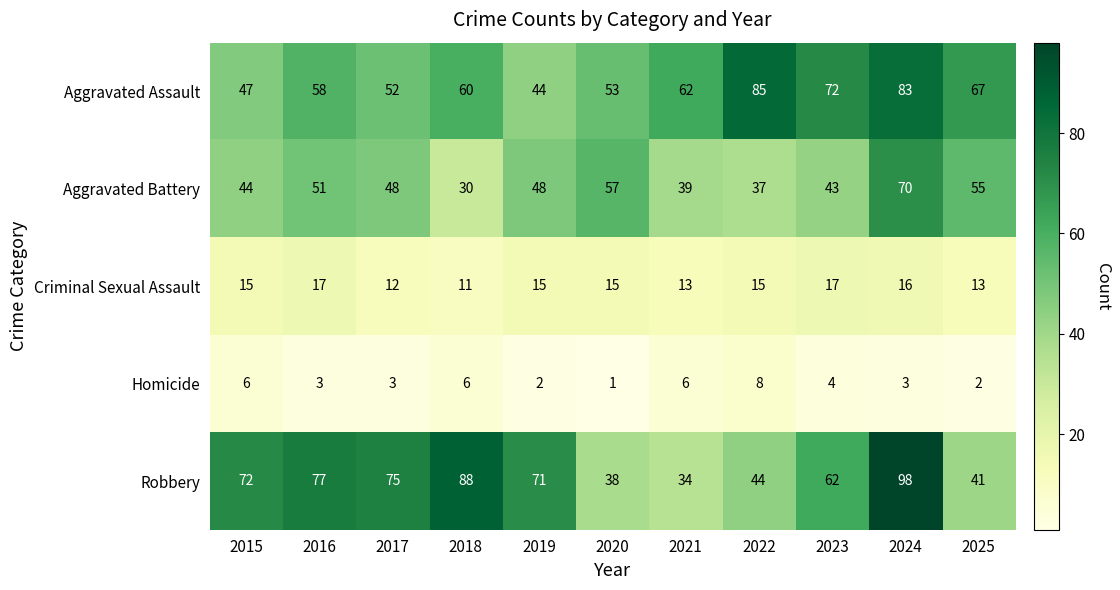

Which series has the largest range (max minus min)?

Robbery